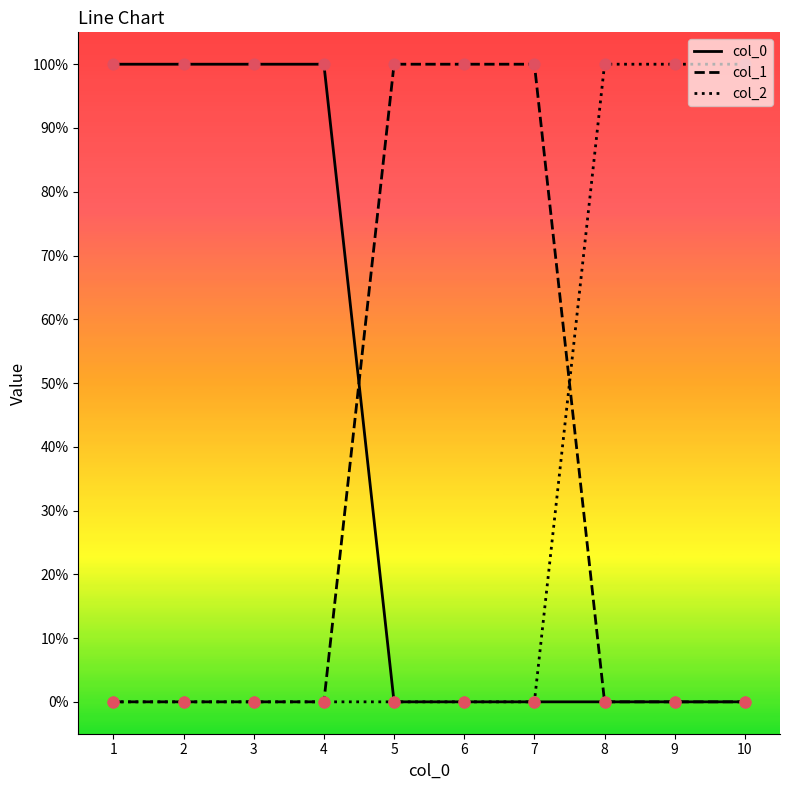

What is the total value across all series at 2?

1